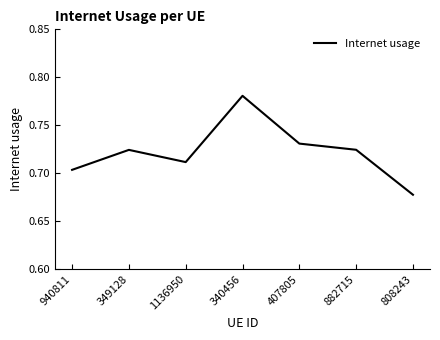

What position from the left is 808243?

7